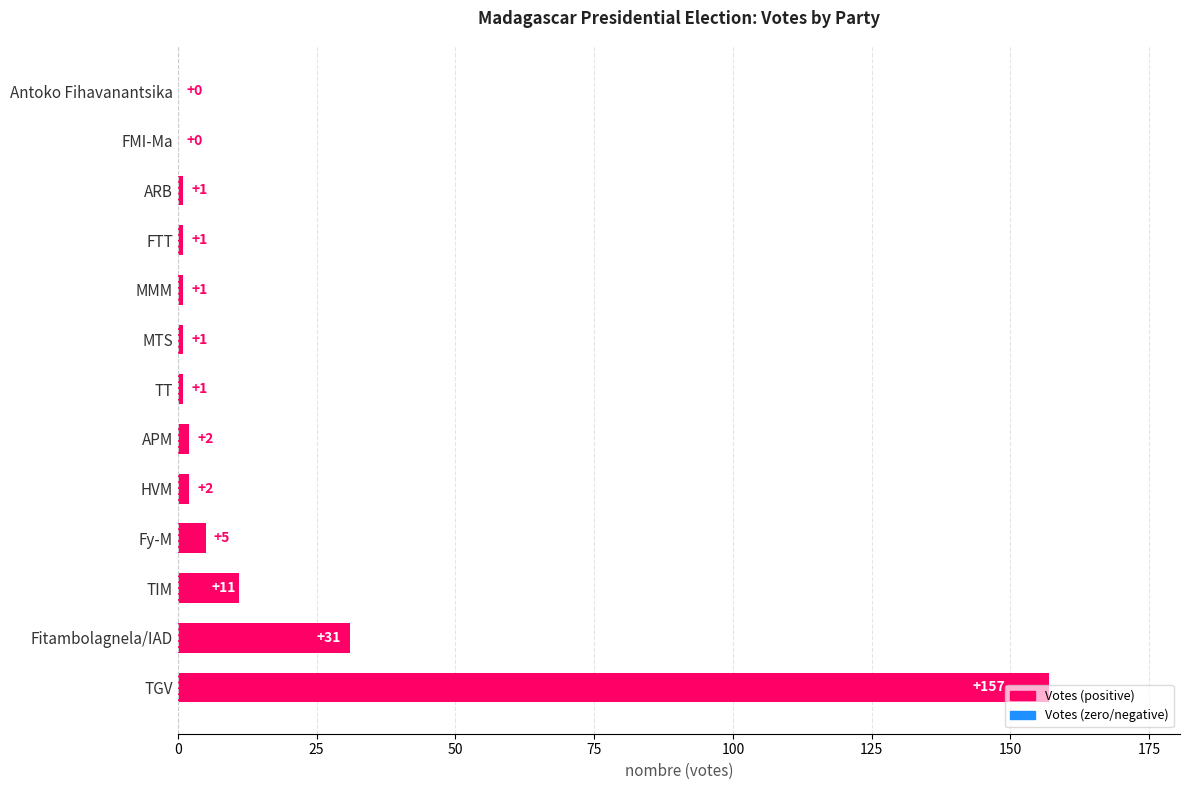

The value at FTT is 1. True or false?

True